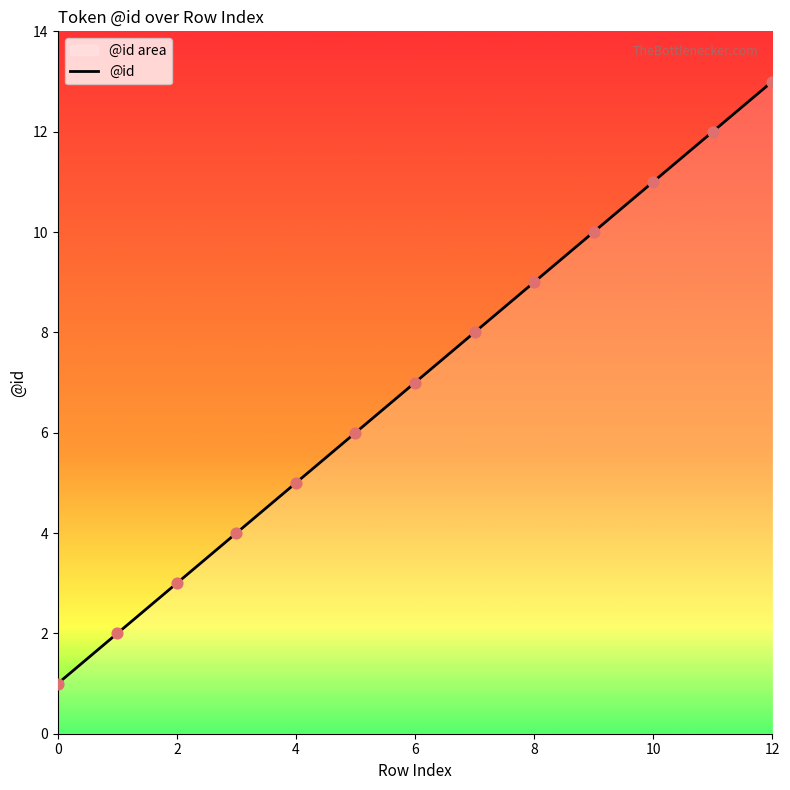

What is the change in value from 6 to 12?

+6